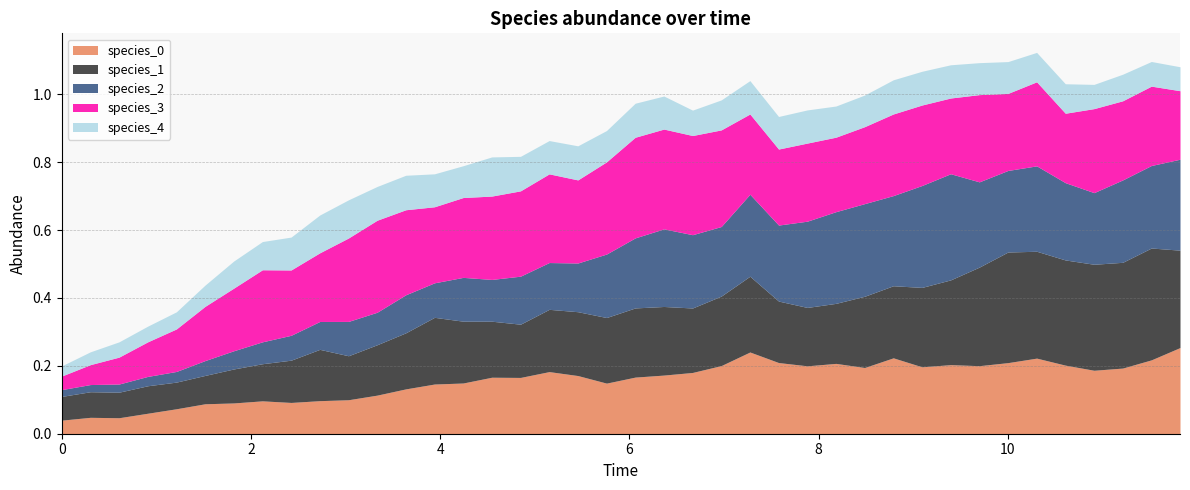

Between 5.757575757575758 and 10.0, which series saw the biggest shift?

species_1